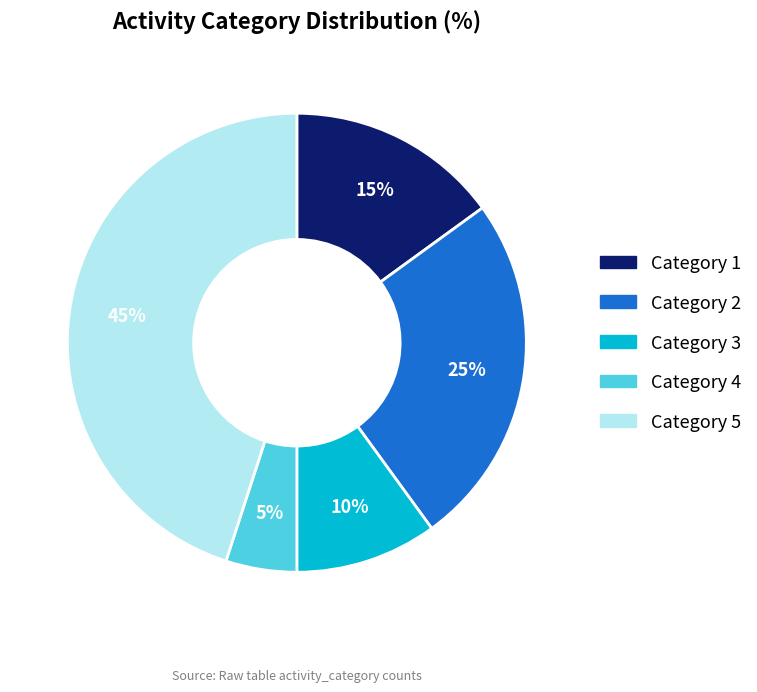

The Category 4 slice represents 5% of the pie. True or false?

True